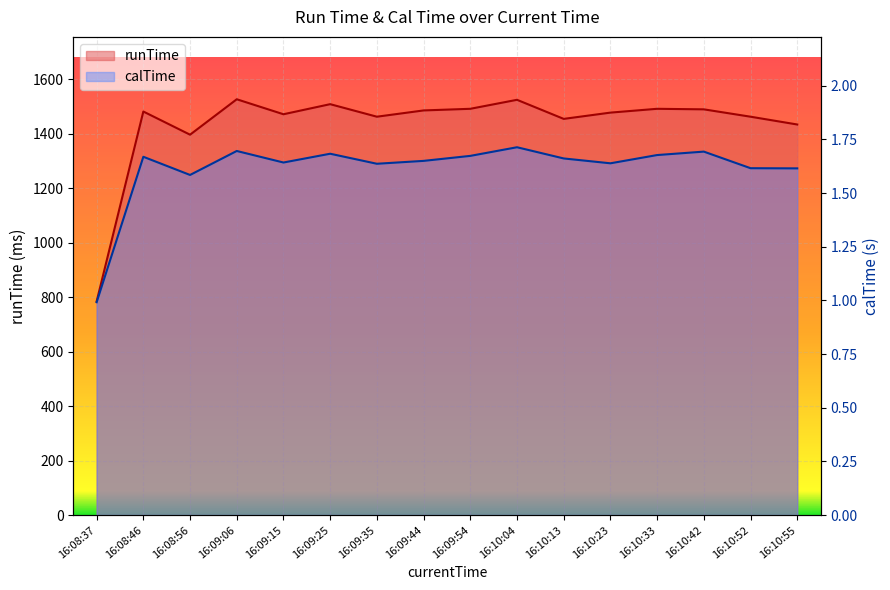

List the series in order of their peak value, lowest first.

calTime, runTime